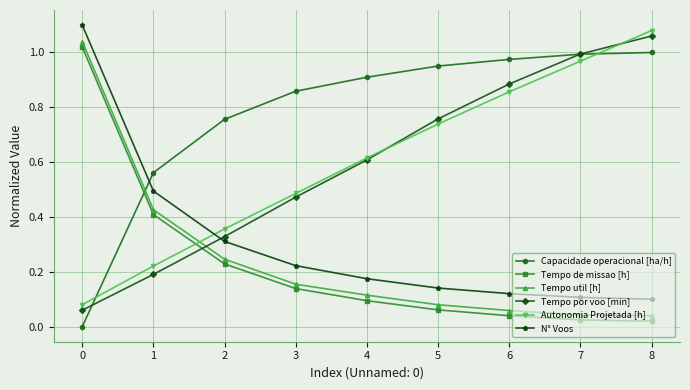

The value of Tempo util [h] at 0 is 0.6. True or false?

False